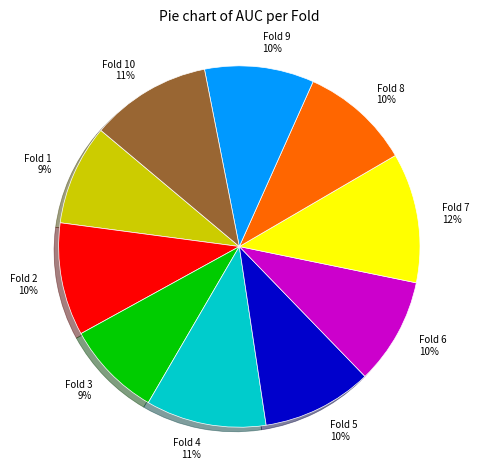

To the nearest percent, what percentage of the pie is Fold 1?

9%